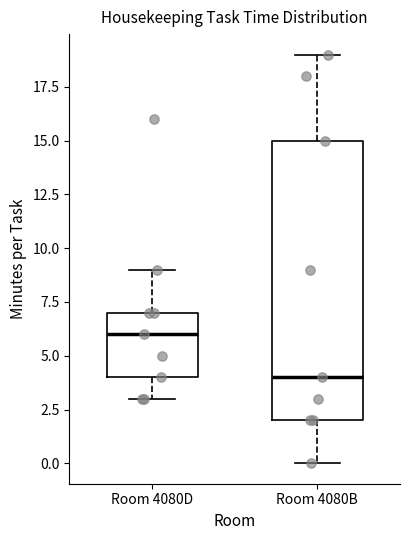

Reading left to right, read every box against the y-axis: the position of its median line, the range the box covers, and the ends of its whiskers. The values are not printed on the chart, so give them approximately, as read against the axis.

Room 4080D: median 6, box 4 to 7, whiskers 3 to 9
Room 4080B: median 4, box 2 to 15, whiskers 0 to 19